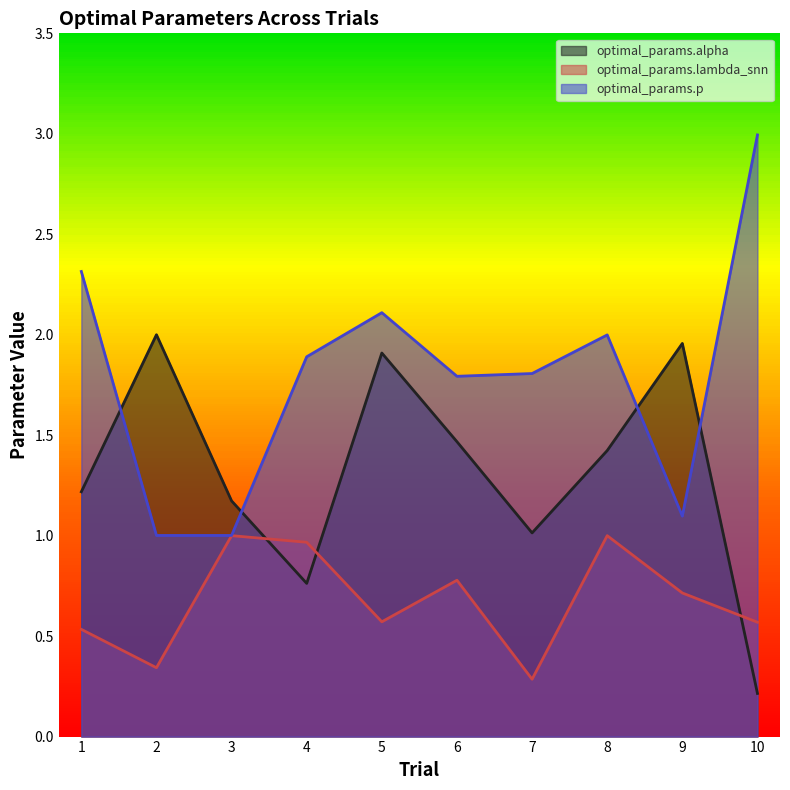

At which label does optimal_params.alpha reach its peak?

2